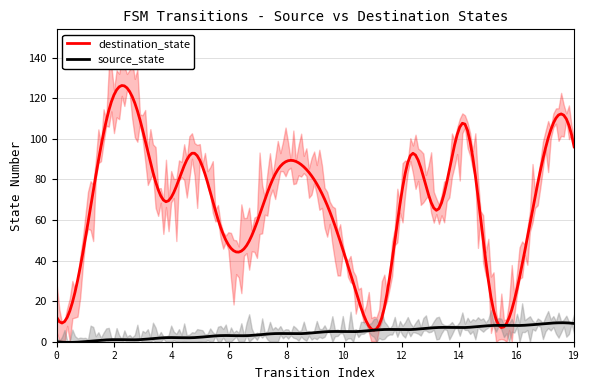

At which label does destination_state reach its peak?

2